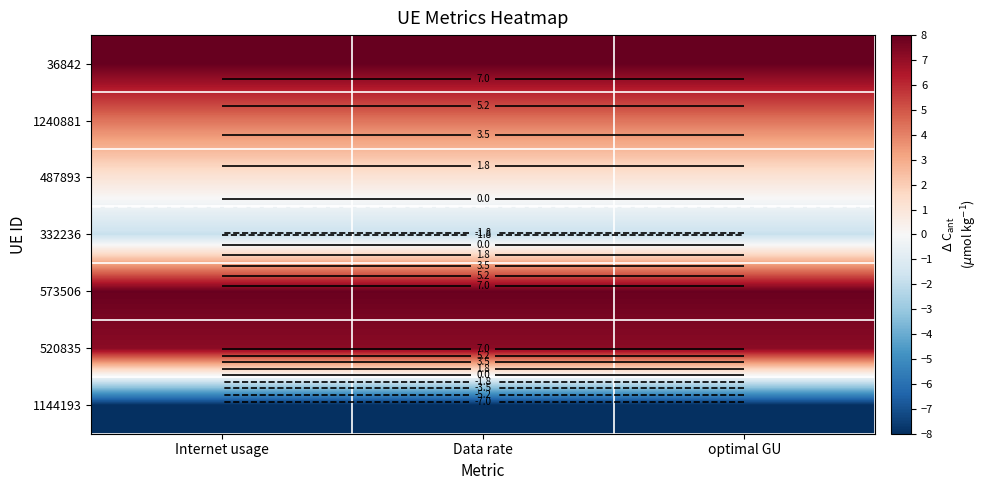

What is the difference between the highest and lowest values at Internet usage?

16.0